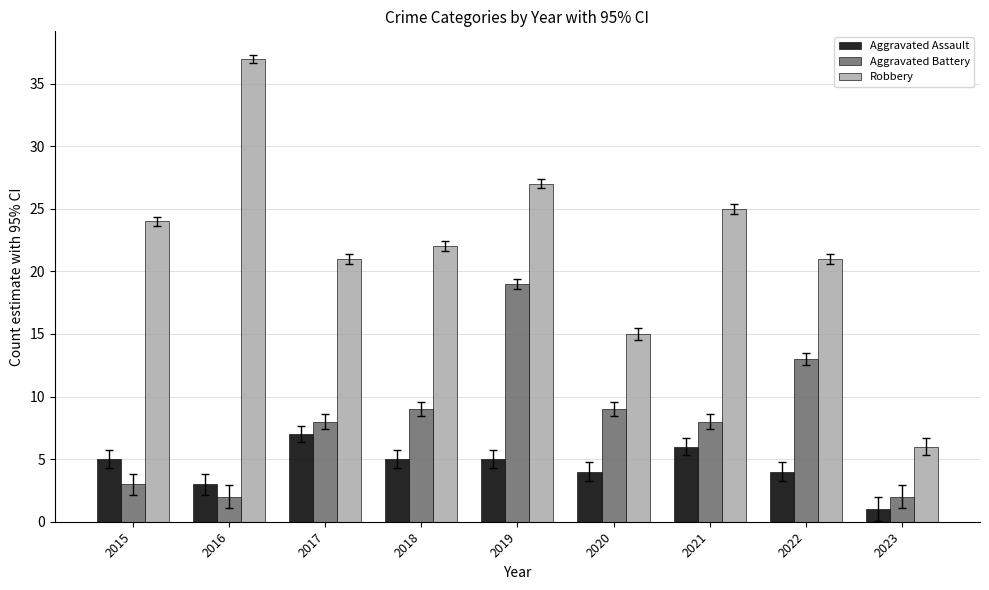

Which series changed the most between 2017 and 2018?

Aggravated Assault